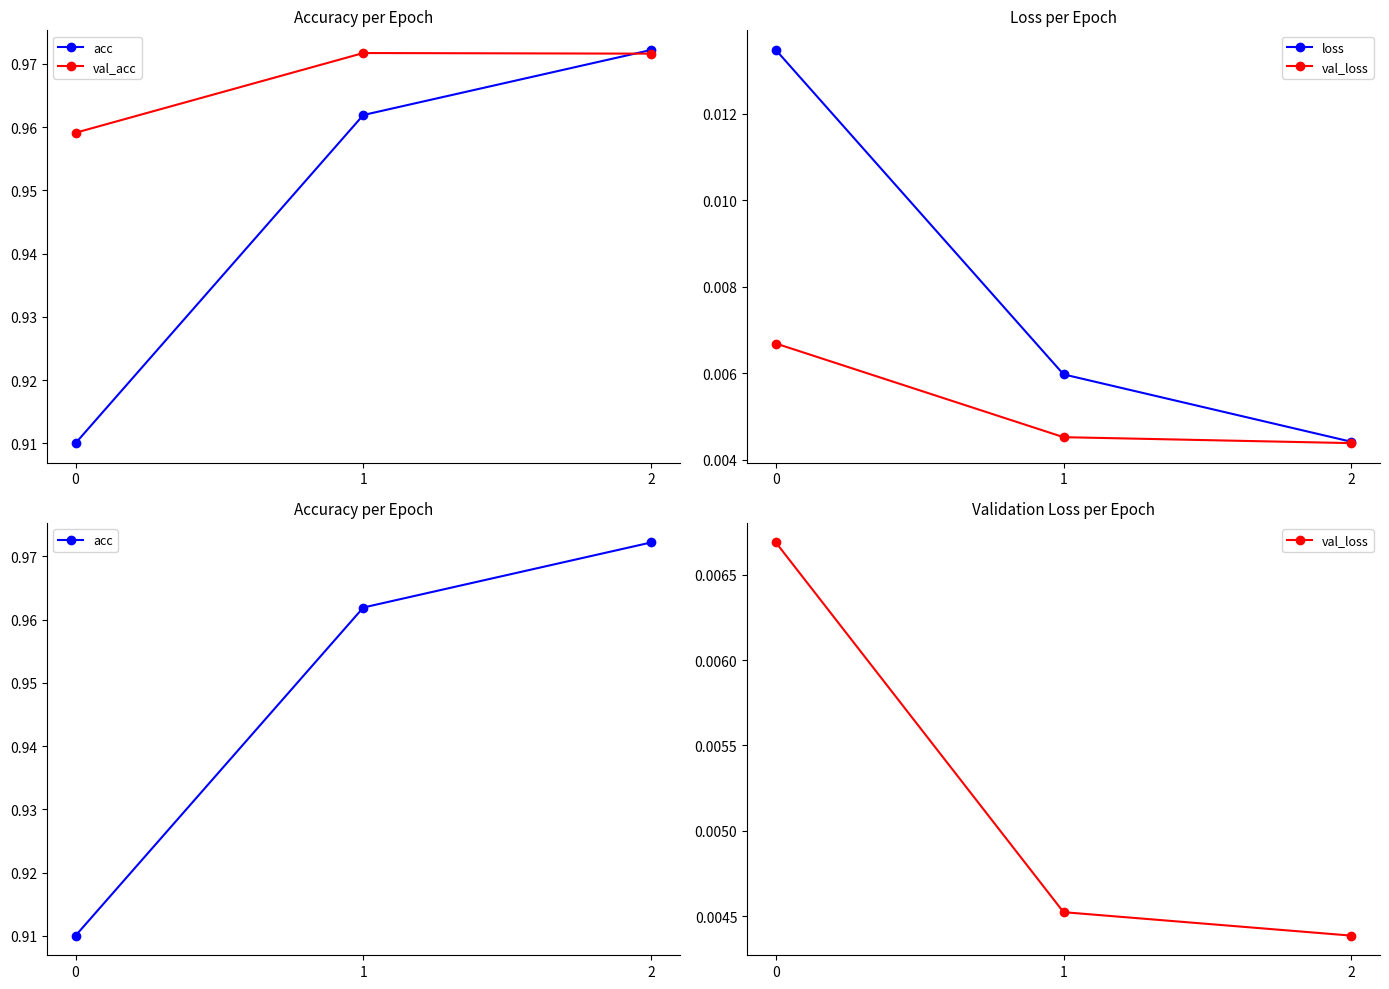

True or false: val_loss has a value of 0.0 at 2.

False